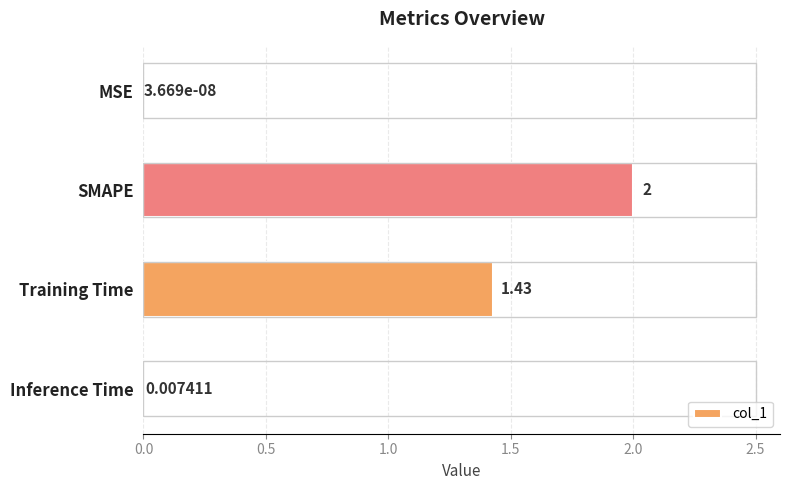

Where is the data nearest to the value 1?

Training Time